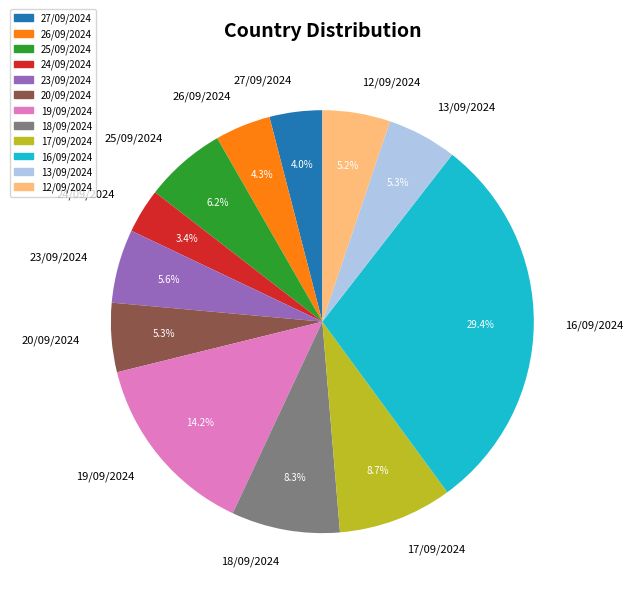

To the nearest percent, what portion does 20/09/2024 represent?

5%